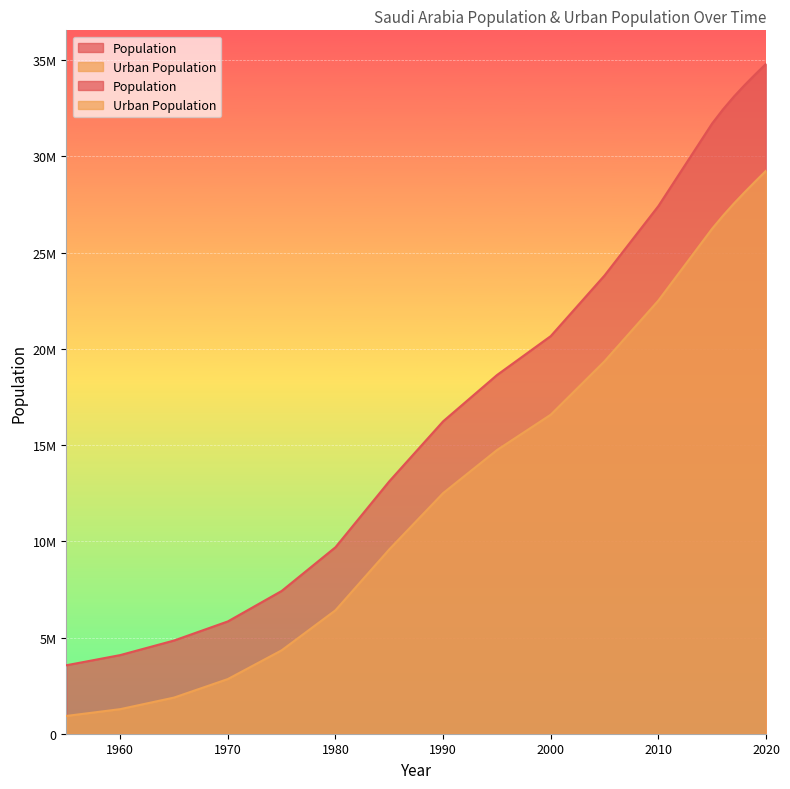

What is the minimum value for Urban Population?

923917